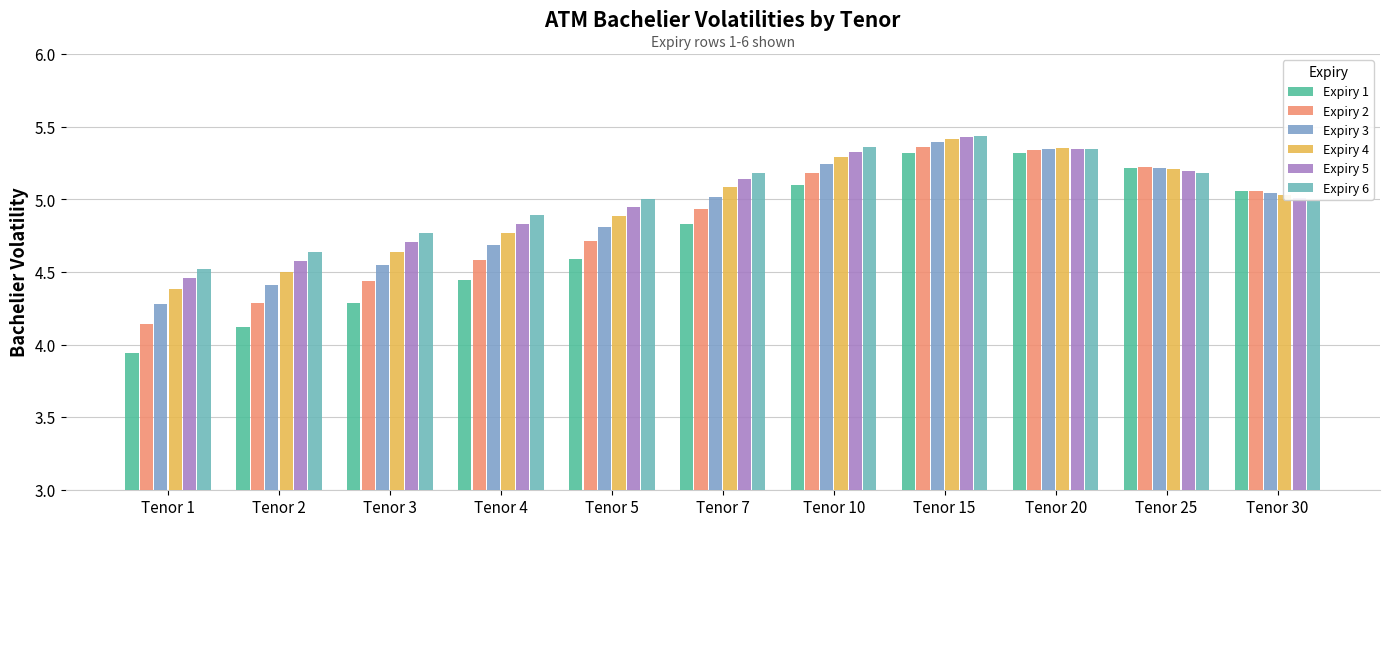

Reading left to right, list all the values displayed in this chart.

Expiry 1: 3.9	4.1	4.3	4.4	4.6	4.8	5.1	5.3	5.3	5.2	5.1
Expiry 2: 4.1	4.3	4.4	4.6	4.7	4.9	5.2	5.4	5.3	5.2	5.1
Expiry 3: 4.3	4.4	4.5	4.7	4.8	5.0	5.2	5.4	5.3	5.2	5.0
Expiry 4: 4.4	4.5	4.6	4.8	4.9	5.1	5.3	5.4	5.4	5.2	5.0
Expiry 5: 4.5	4.6	4.7	4.8	4.9	5.1	5.3	5.4	5.4	5.2	5.0
Expiry 6: 4.5	4.6	4.8	4.9	5.0	5.2	5.4	5.4	5.3	5.2	5.0